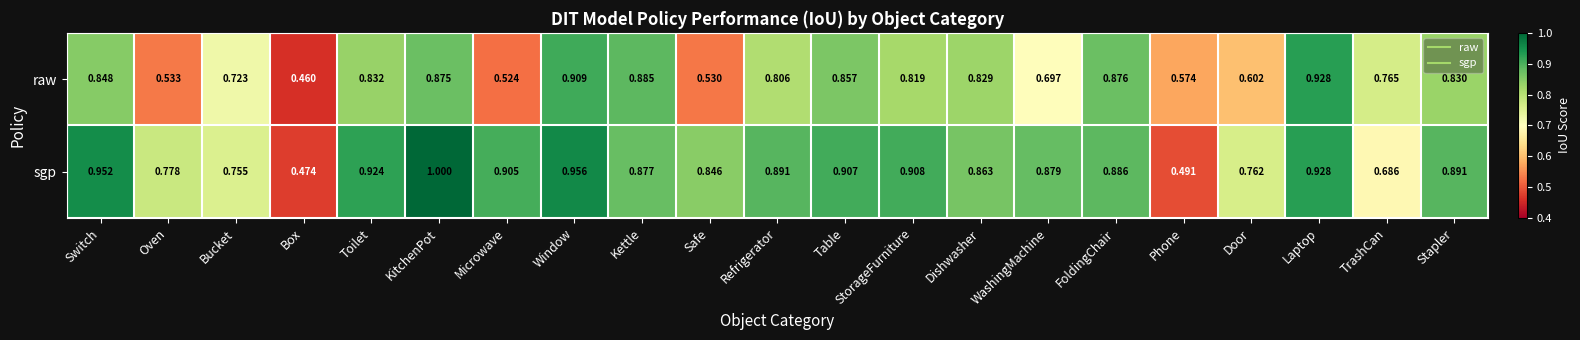

Which series has the largest total across all categories?

sgp